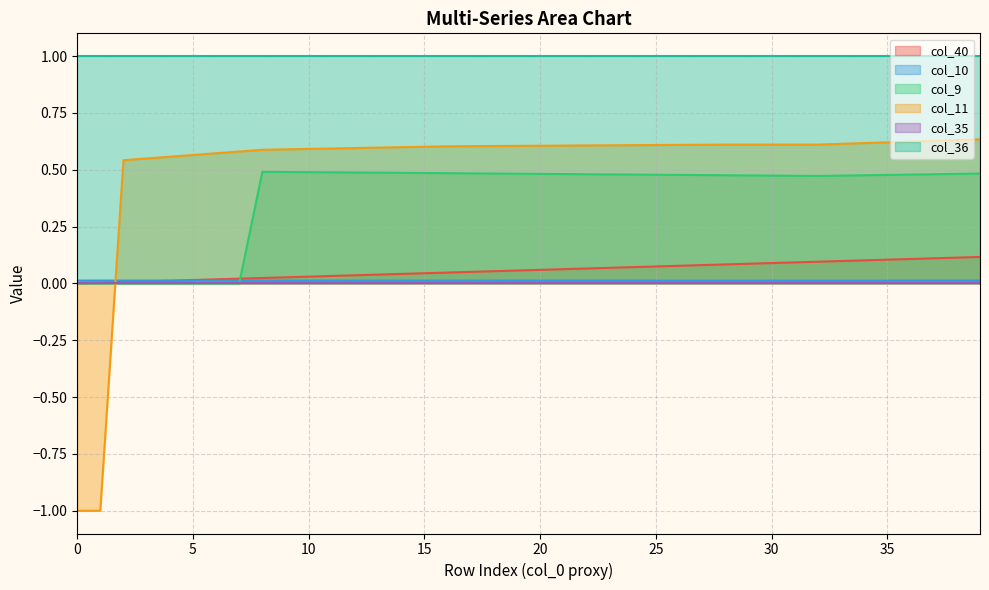

What is the minimum value shown in the chart?

-1.0